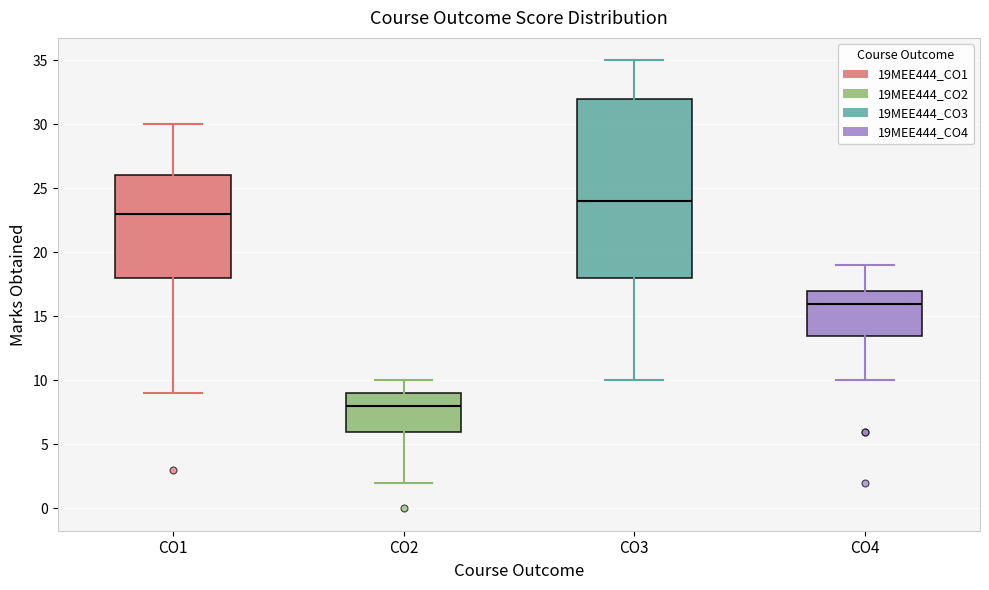

Comparing the boxes themselves (not the whiskers), which one is the tallest?

CO3